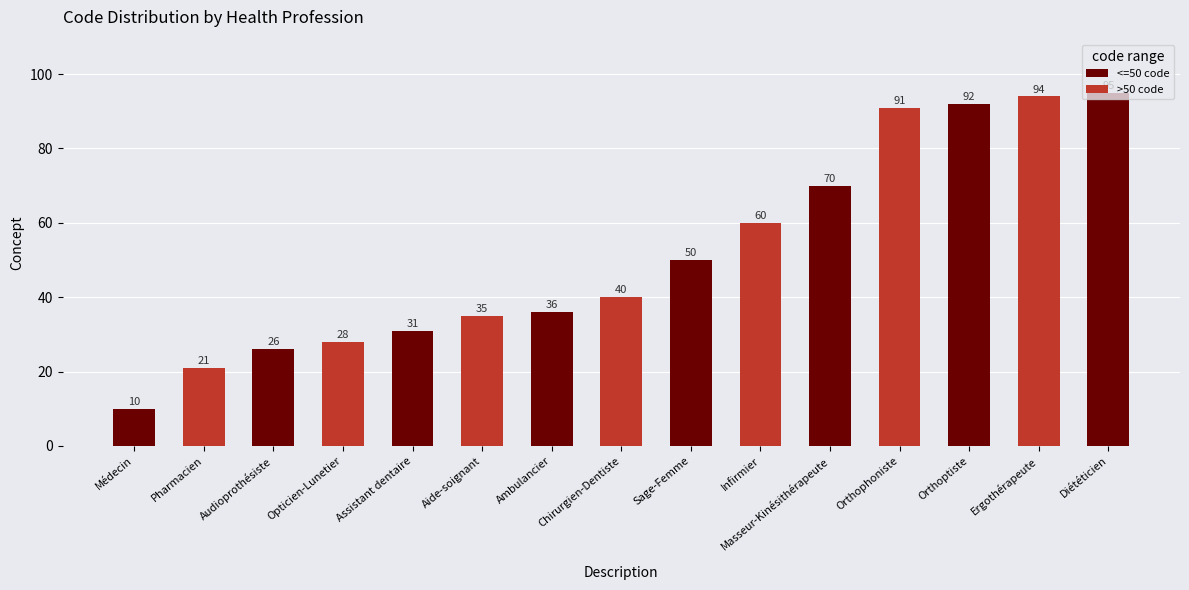

What is the minimum value shown in the chart?

10